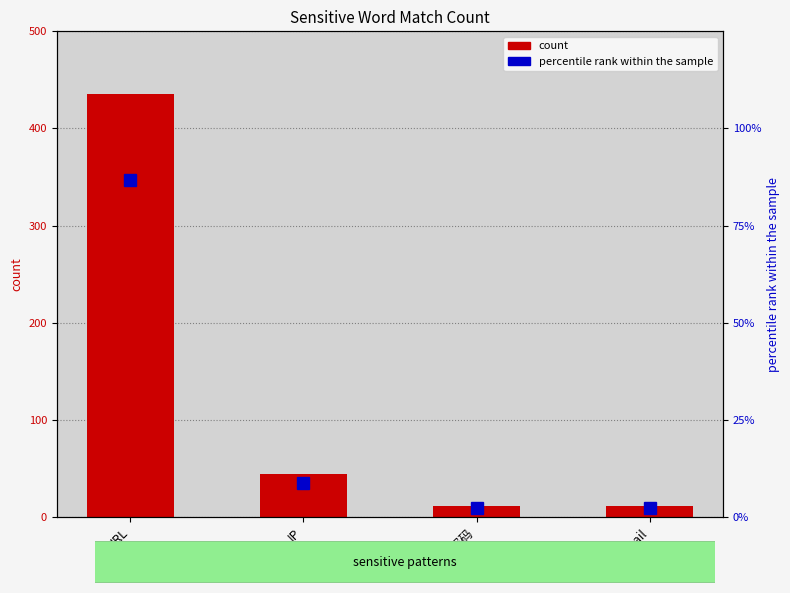

Reading left to right, extract all data points from this chart.

Match Count: 435.0	44.0	11.0	11.0
percentile rank within the sample: 86.8	8.8	2.2	2.2